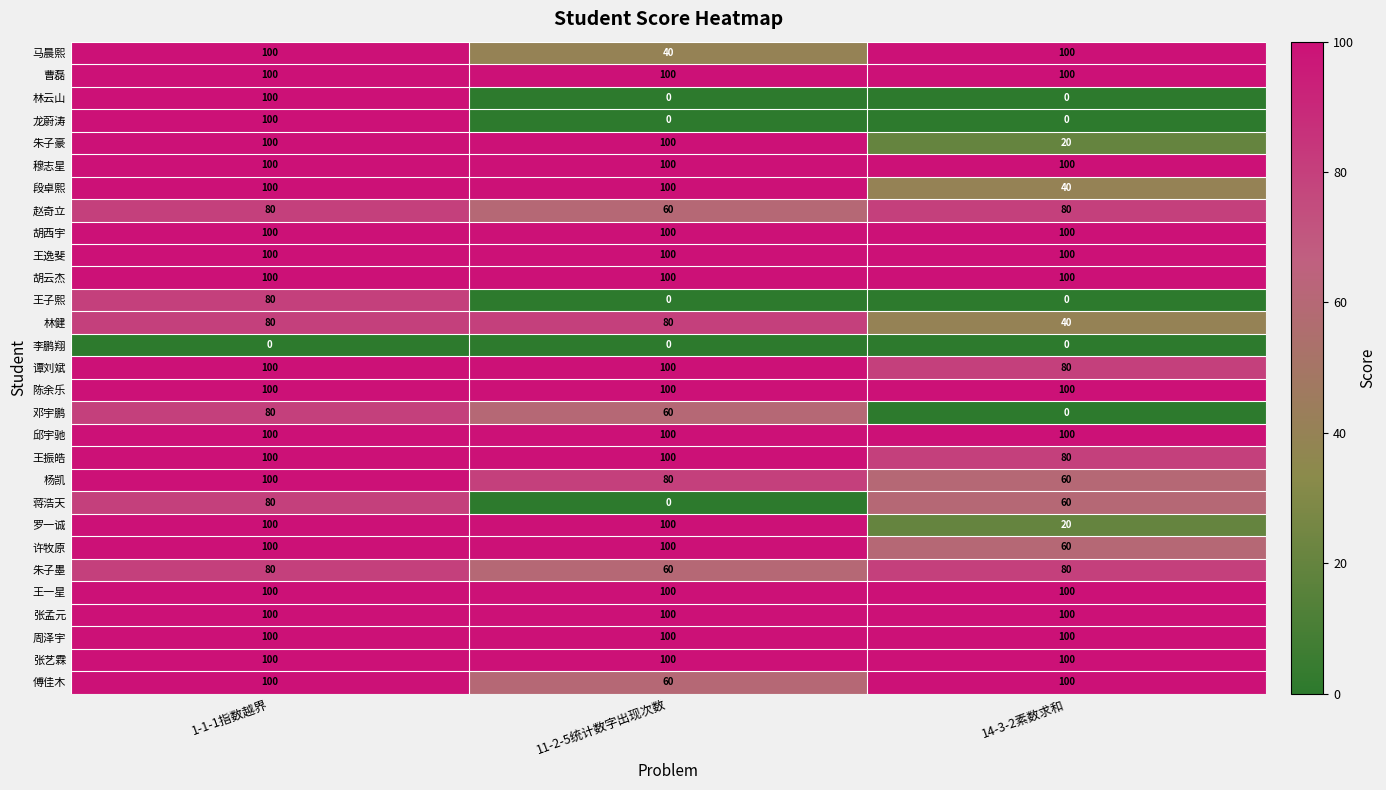

Count the 龙蔚涛 values in the range 0 to 100.

3